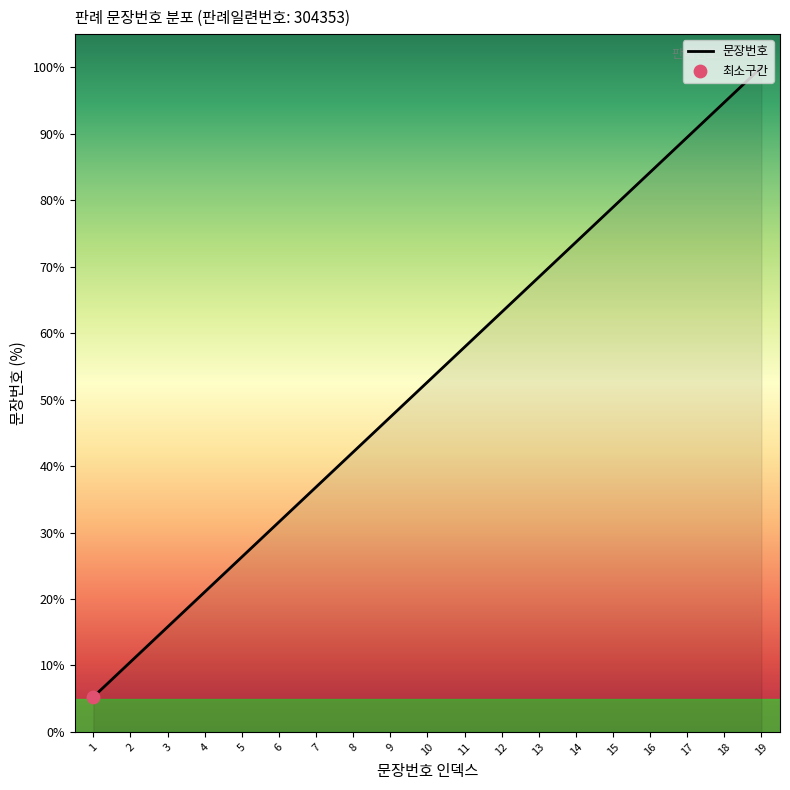

Which has a higher value, 8 or 4?

8